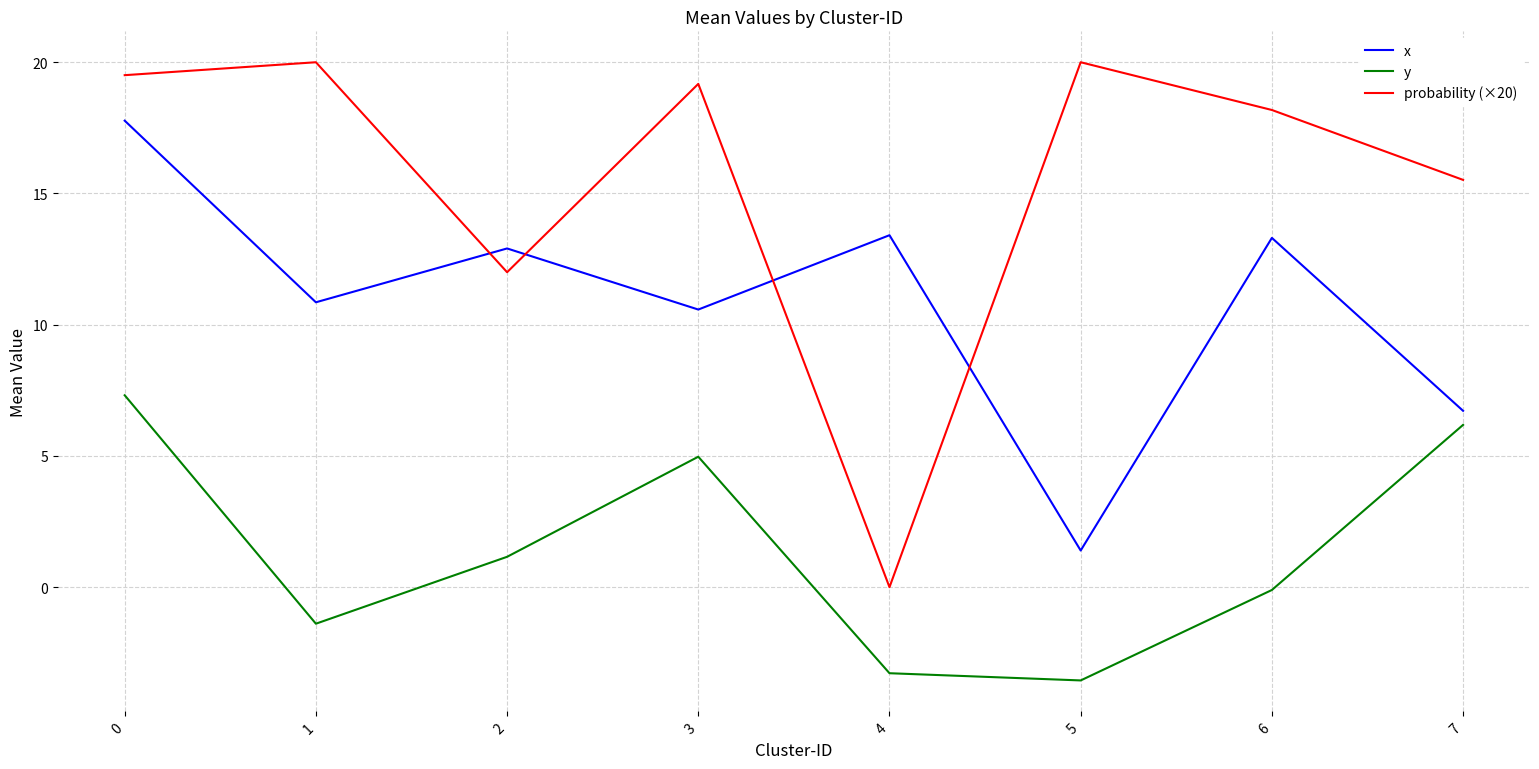

Where is the first local maximum for x?

2